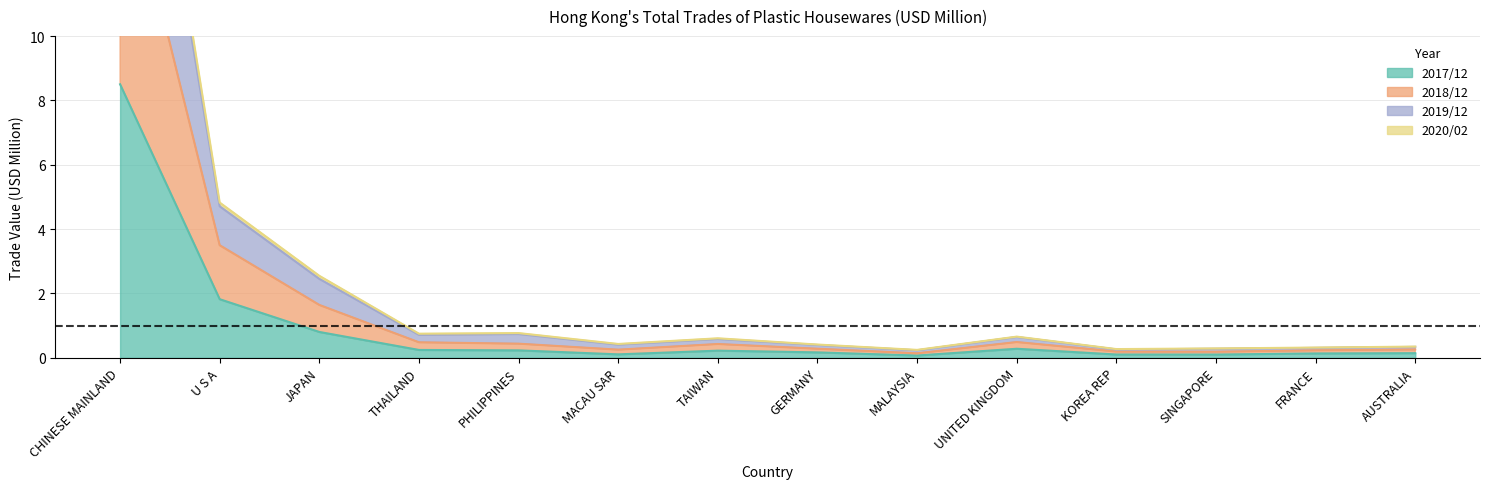

What is the total value across all series at FRANCE?

1.0